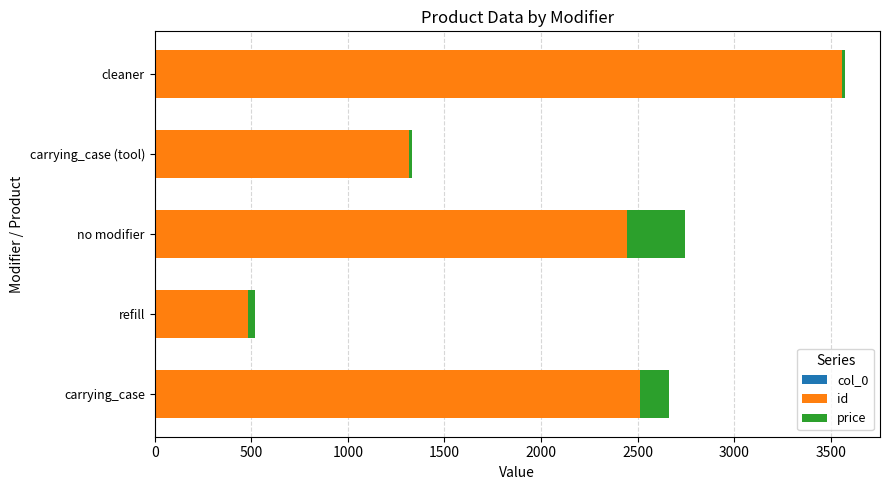

What is the total value across all series at carrying_case?

2662.0